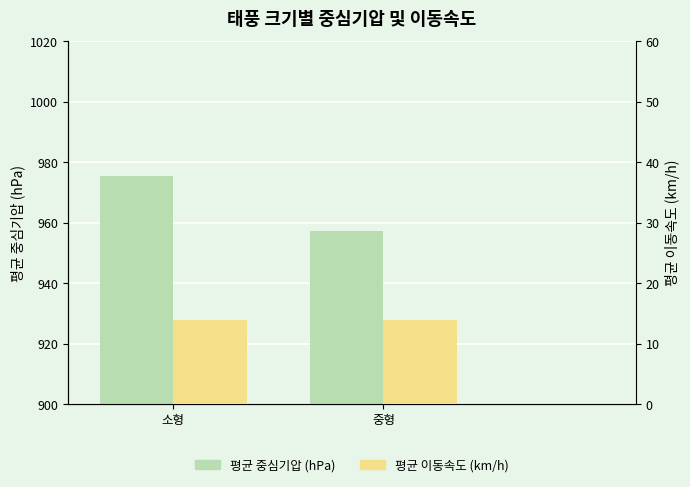

True or false: 평균 이동속도 (km/h) has a value of 14.0 at 중형.

True